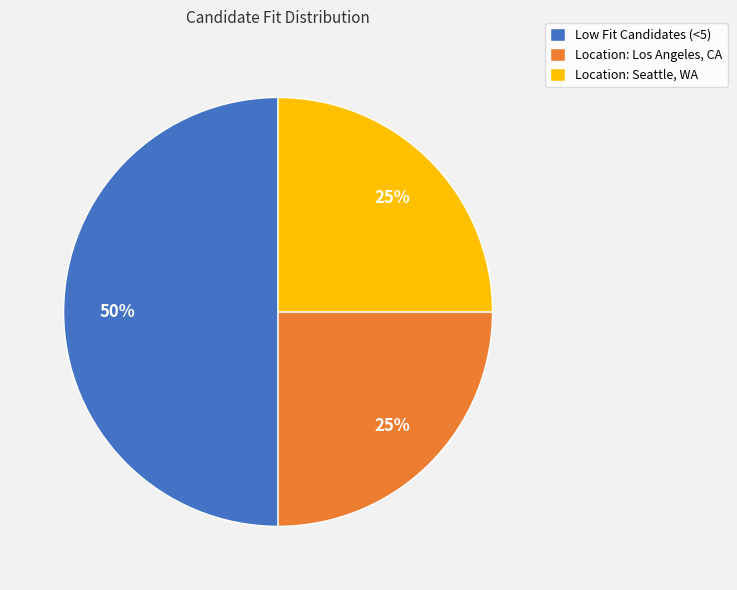

To the nearest percent, what portion does Low Fit Candidates (<5) represent?

50%